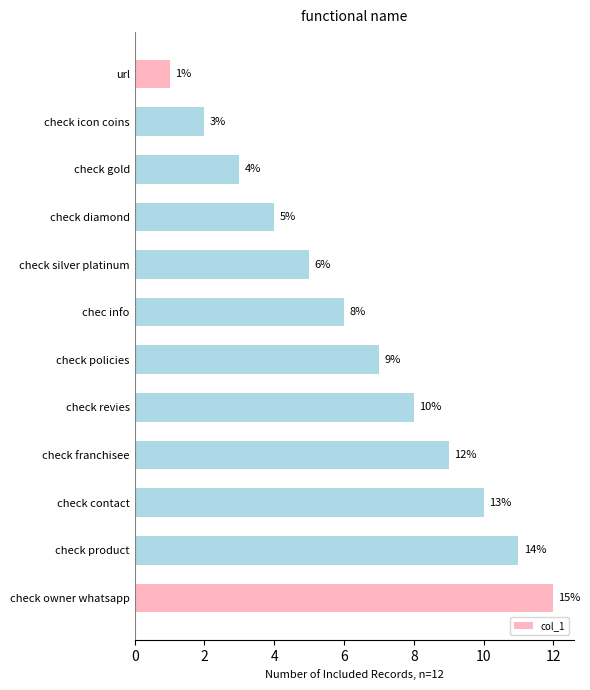

What is the difference between the second highest and minimum values?

10